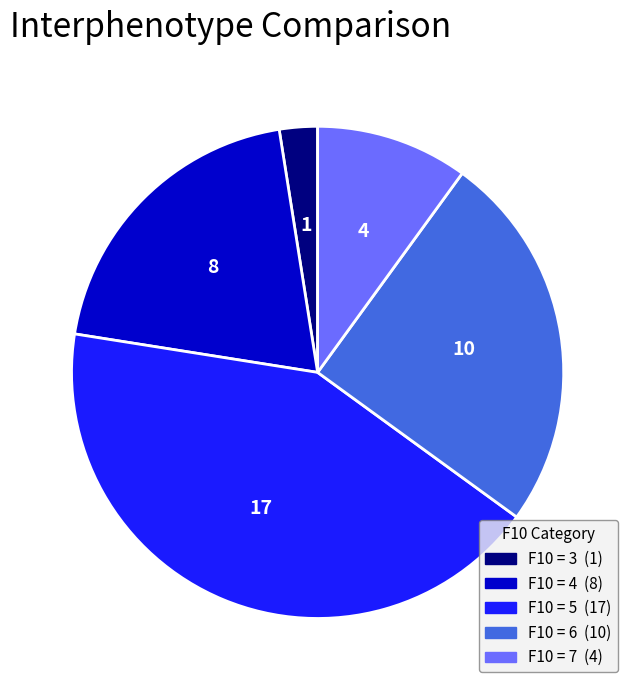

Does any single category account for the majority?

No